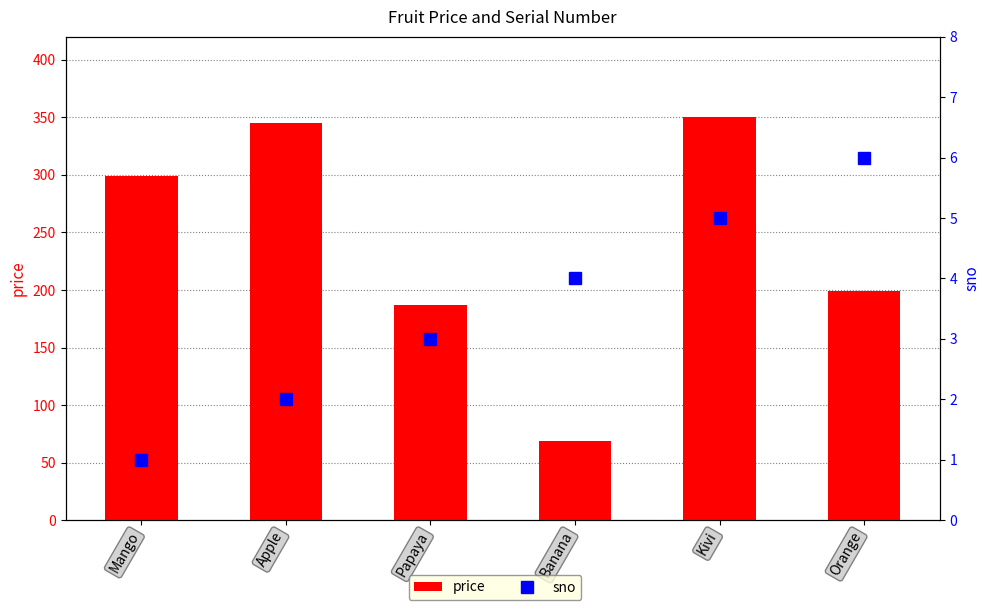

What is the sum of the price values at Orange and Mango?

498